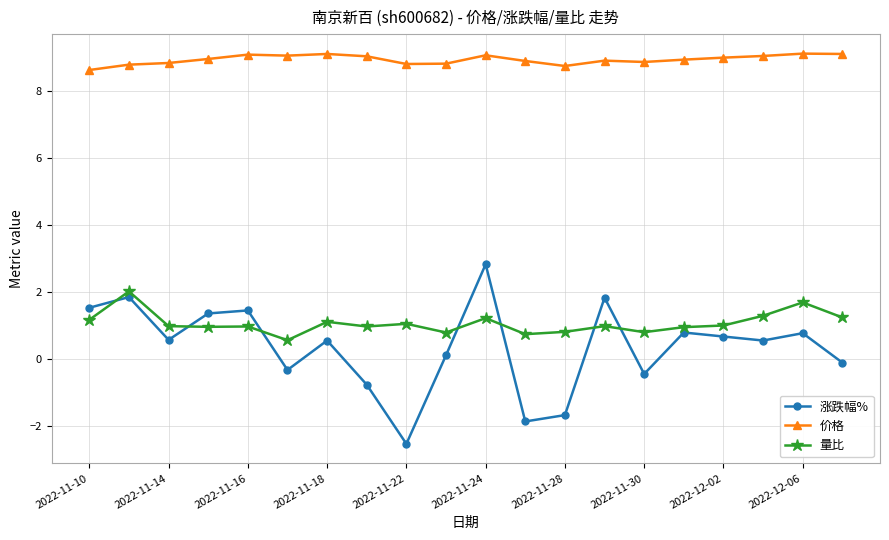

What is the value of the 涨跌幅% point at the 3rd from the left?

0.6